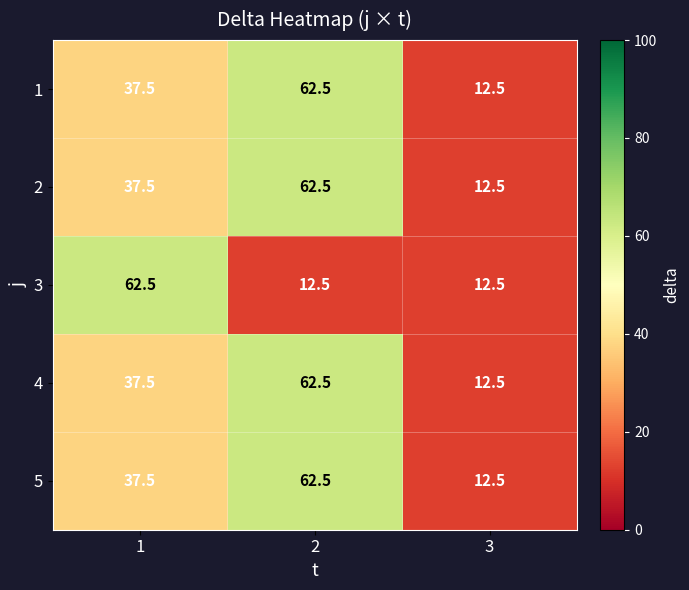

The 1 series shows 19.6 at 3. True or false?

False